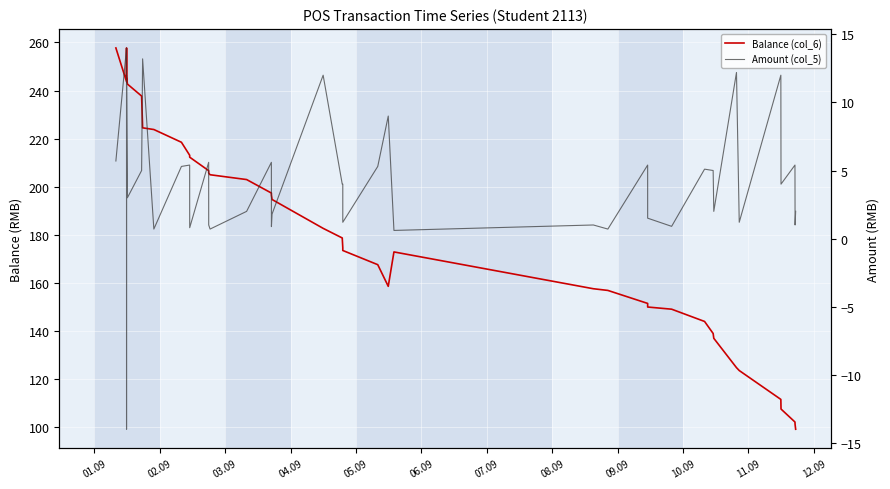

True or false: Amount (col_5) has a value of 2.1 at 01.09.

False